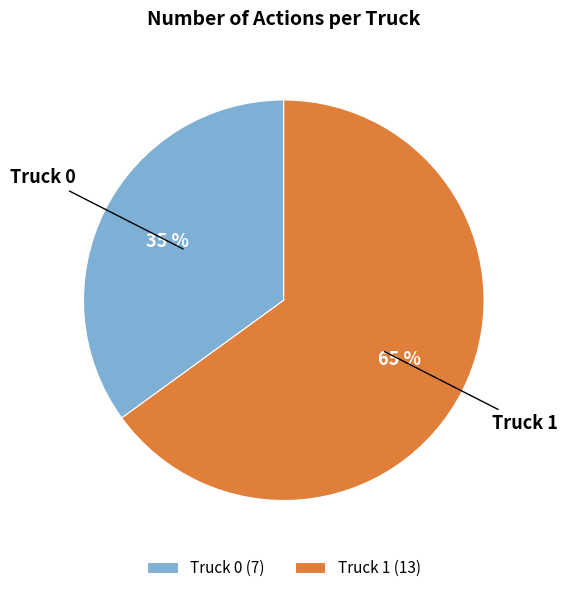

Is there any slice that represents more than half of the pie?

Yes